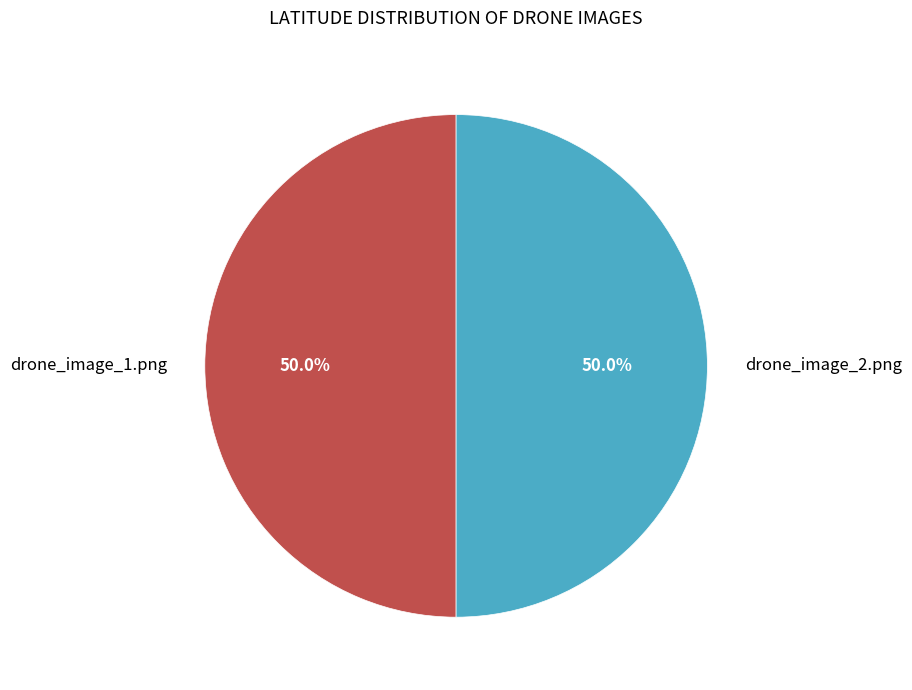

The drone_image_2.png slice represents 43% of the pie. True or false?

False